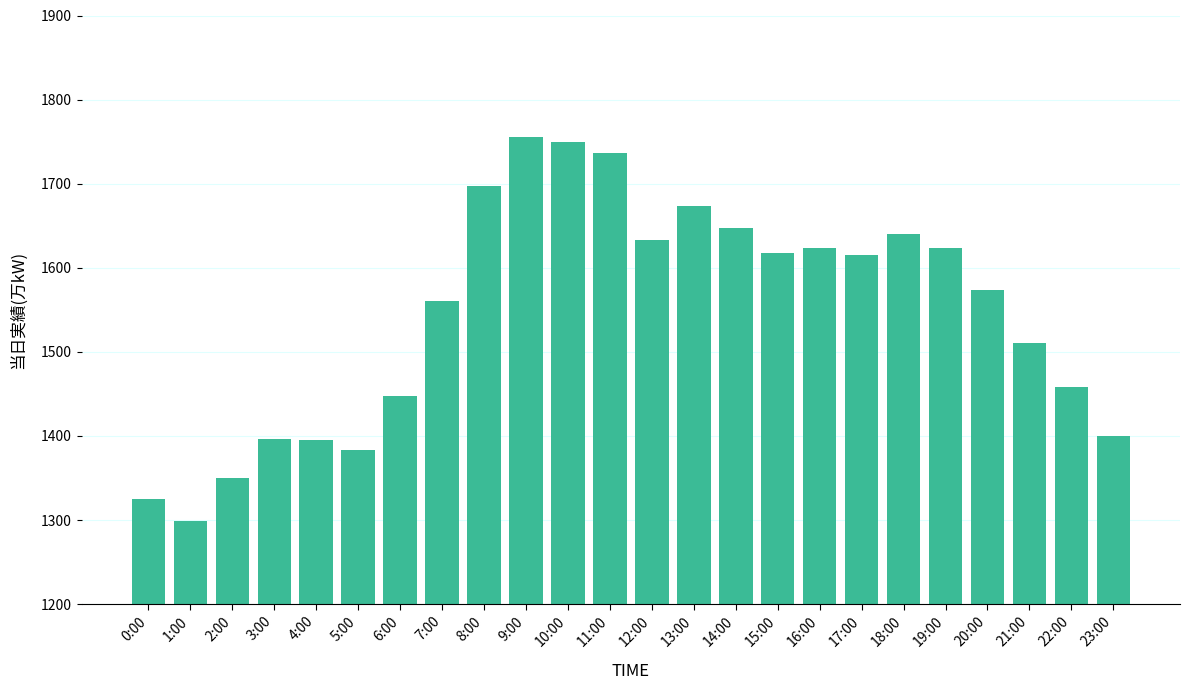

What is the maximum value shown in the chart?

1755